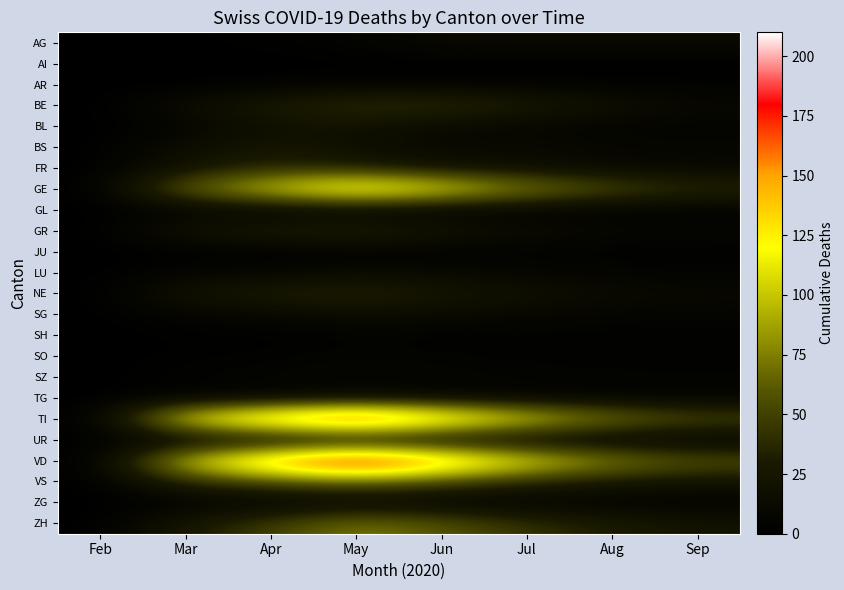

At Aug, list the series in order from smallest to largest.

AI, GL, JU, UR, SH, ZG, AR, SO, SZ, TG, BL, LU, SG, BS, FR, GR, AG, NE, BE, VS, ZH, GE, TI, VD